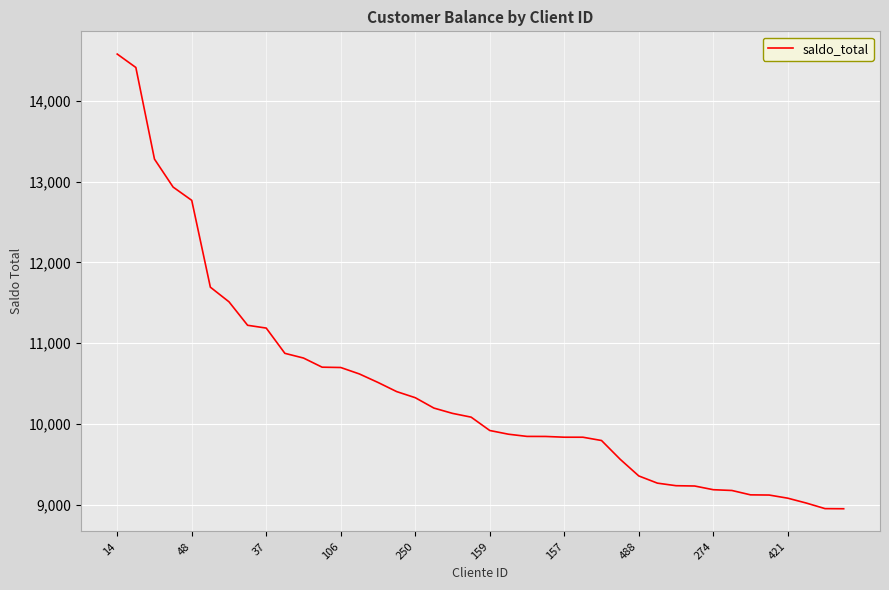

What is the greatest value displayed?

14579.3